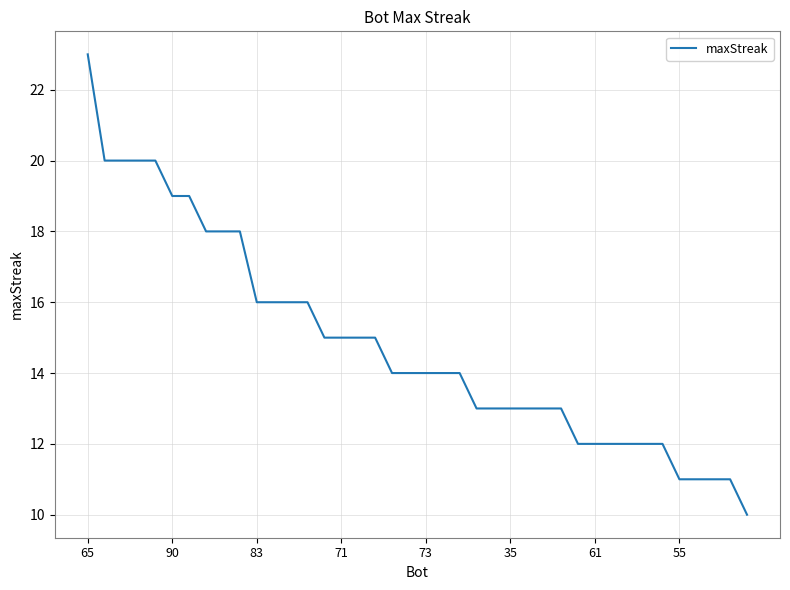

What is the sum of all values?

593